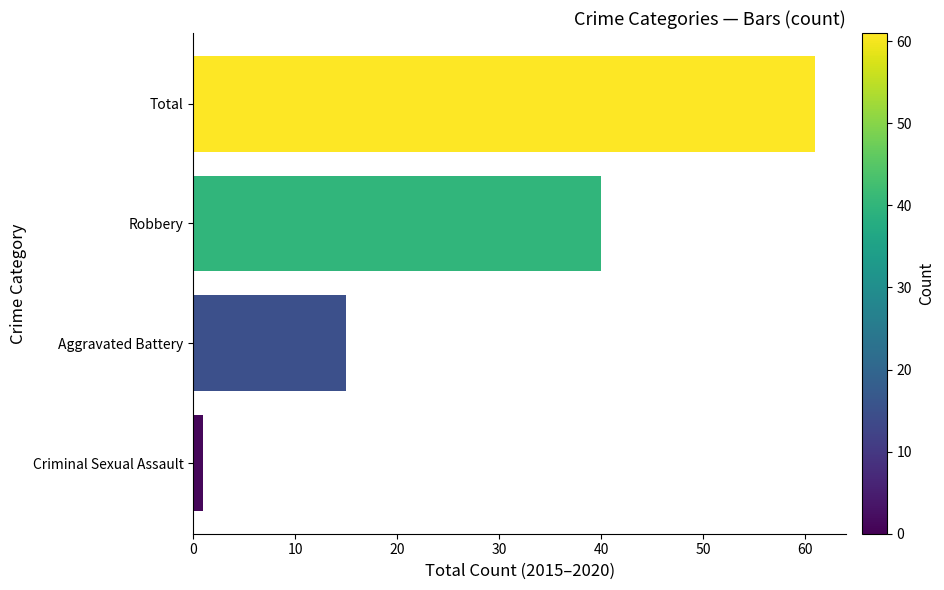

Reading bottom to top, transcribe all the data shown in this chart.

Criminal Sexual Assault=1	Aggravated Battery=15	Robbery=40	Total=61